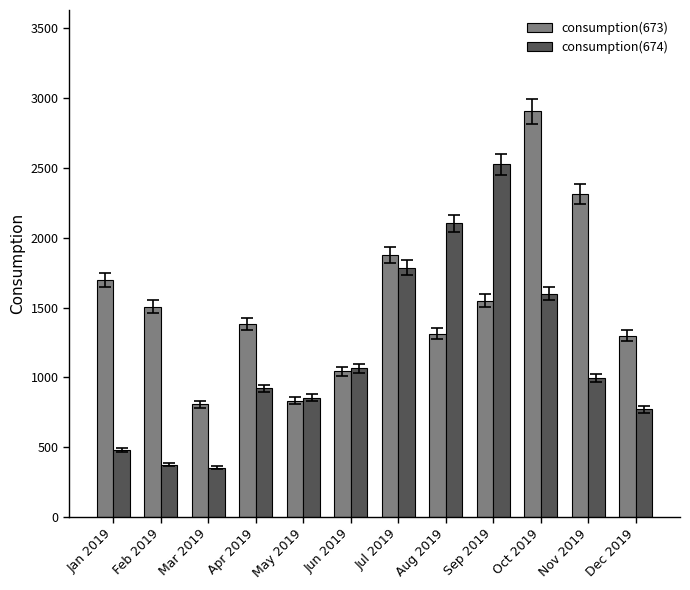

Are the bars grouped side by side (vs. stacked)?

Yes